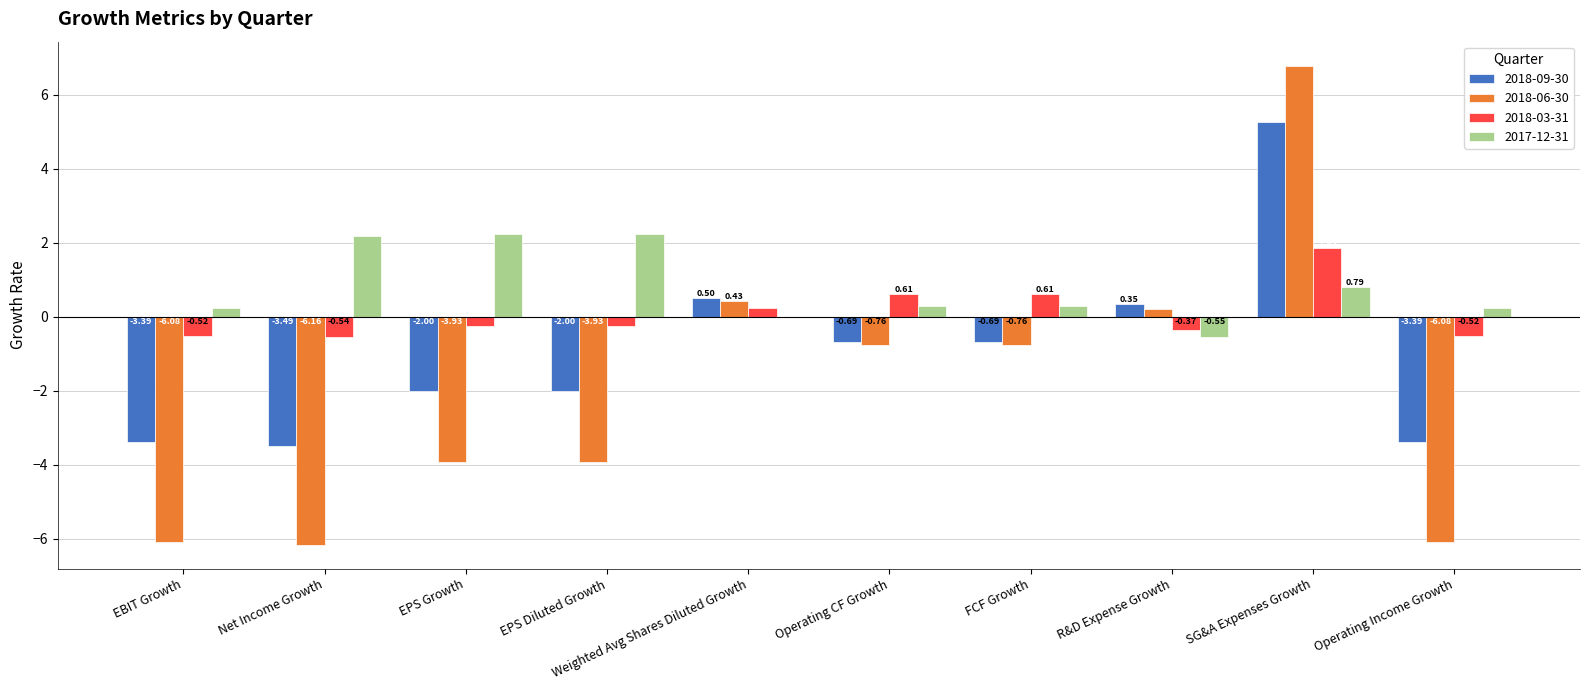

What is the total value across all series at FCF Growth?

-0.6